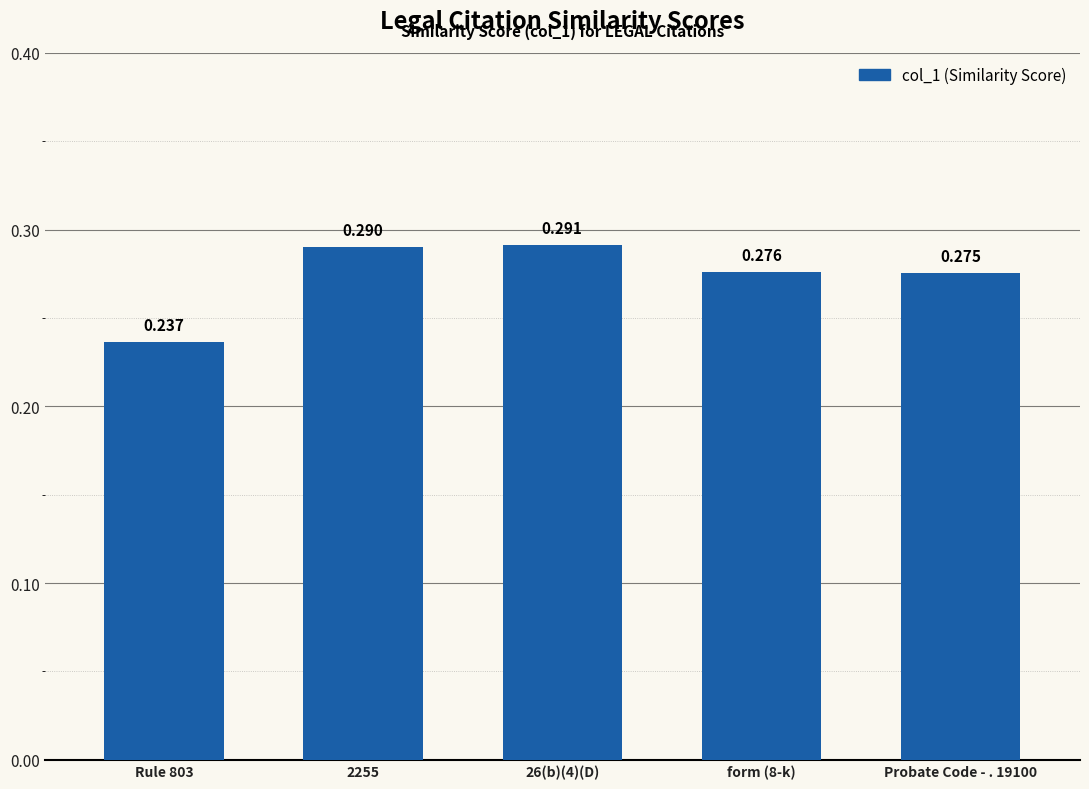

Does the chart contain stacked bars?

No